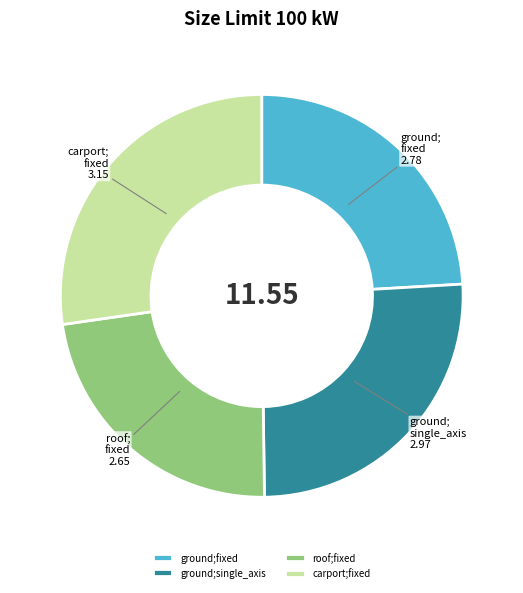

Which slice is the largest?

carport;fixed